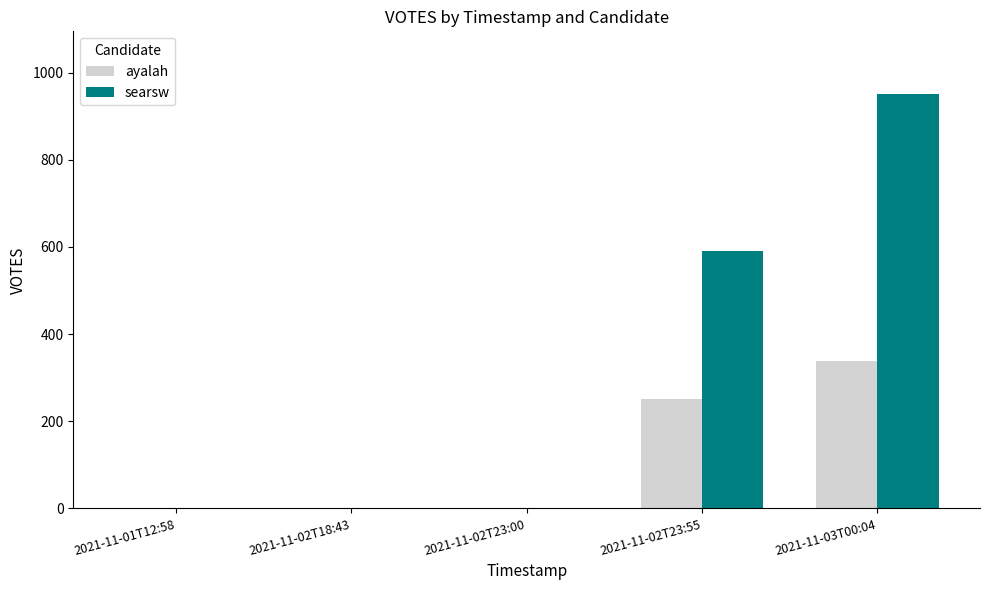

Which label corresponds to the largest value in the chart?

2021-11-03T00:04